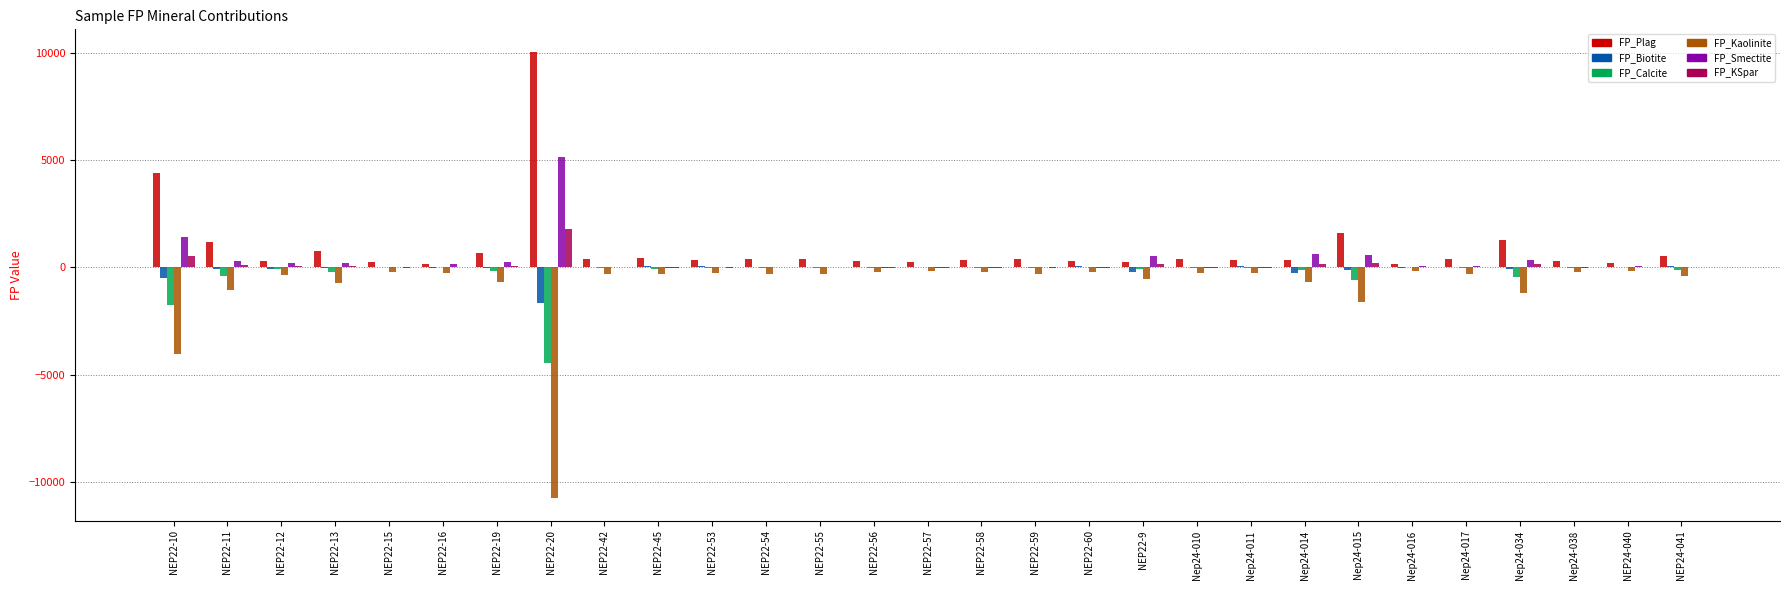

What value does the FP_Kaolinite series have at NEP22-15?

-213.3